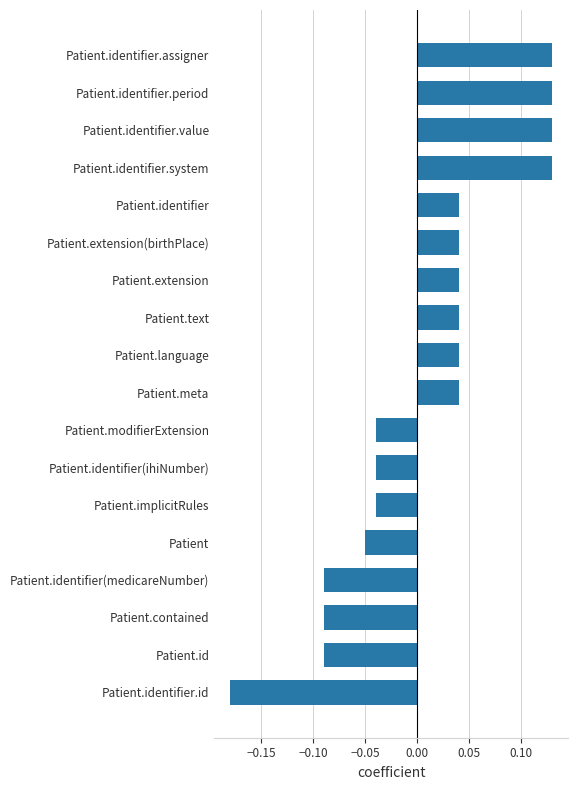

Count the number of categories in the chart.

18